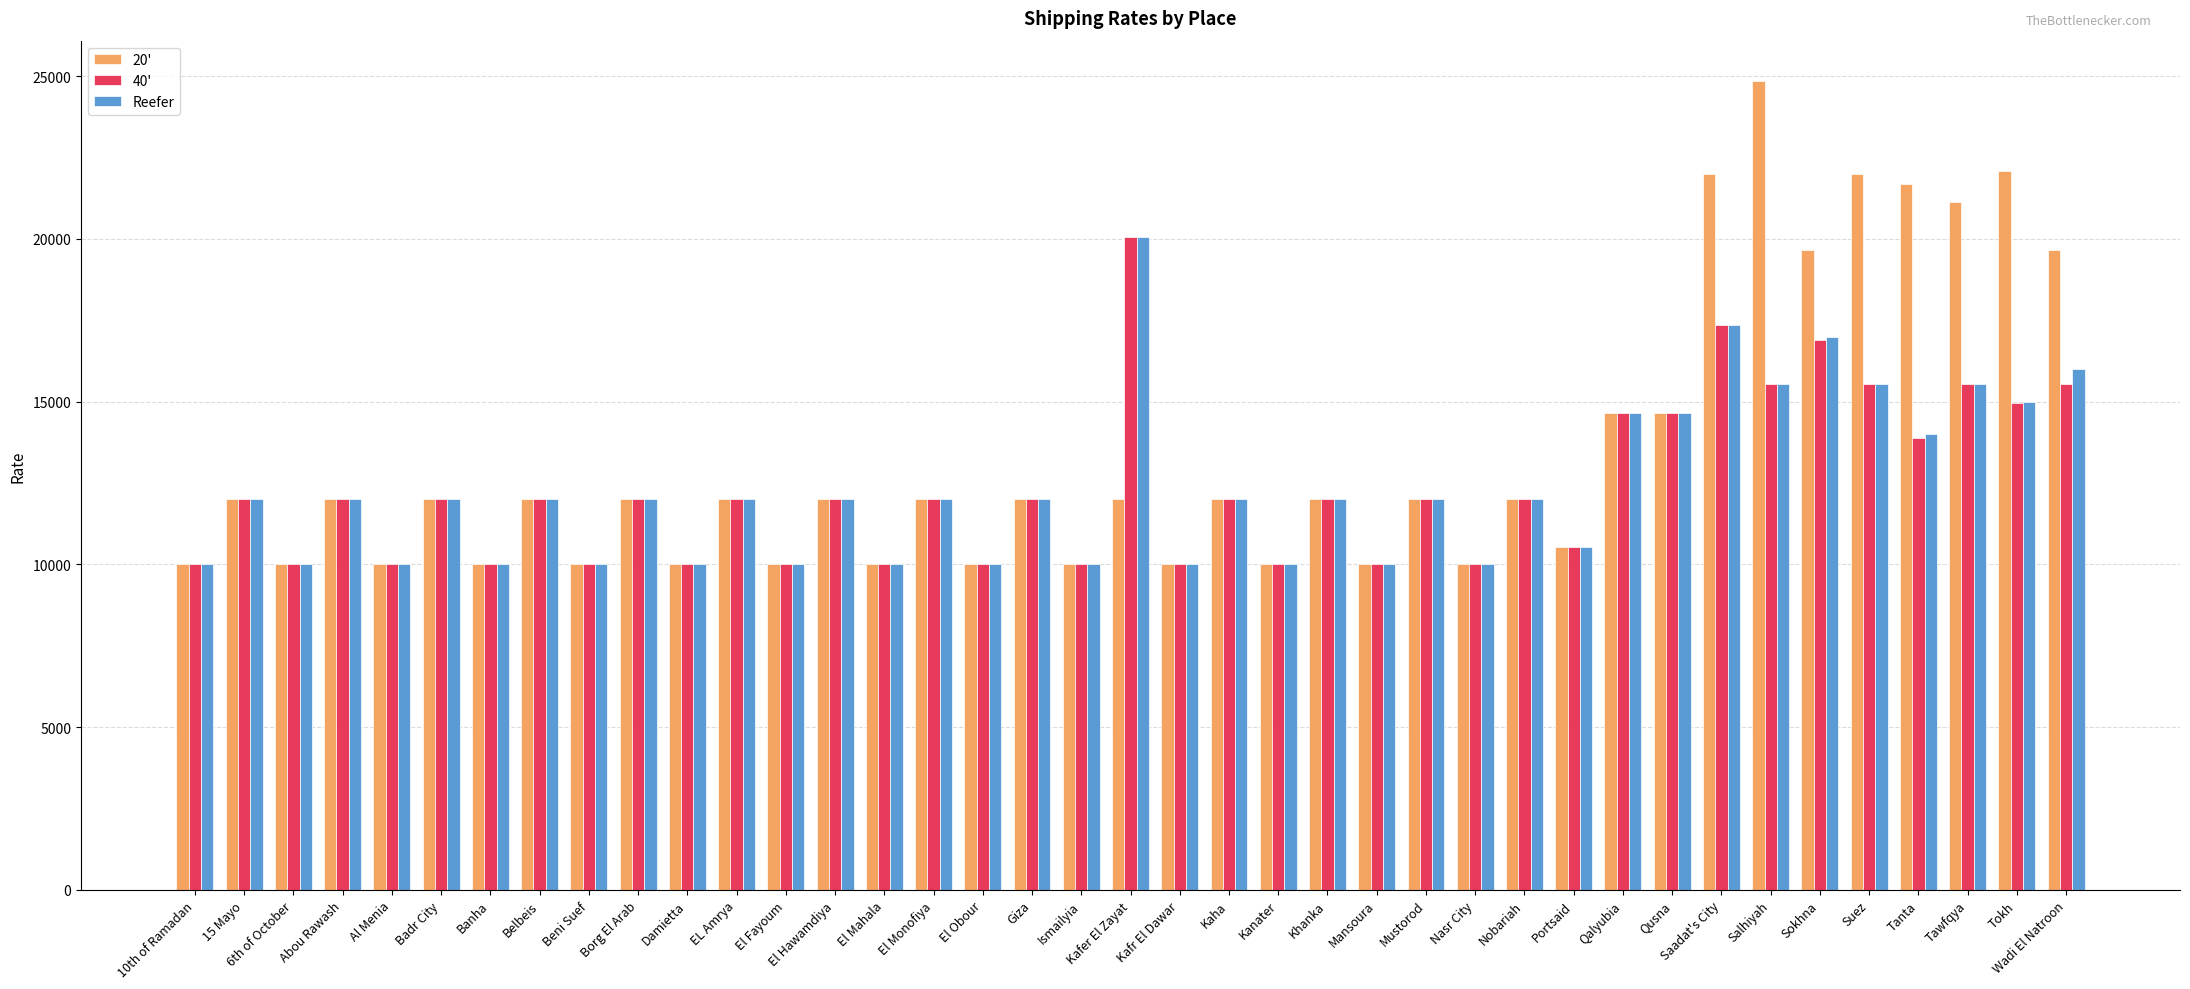

What is the highest value of the Reefer series?

20050